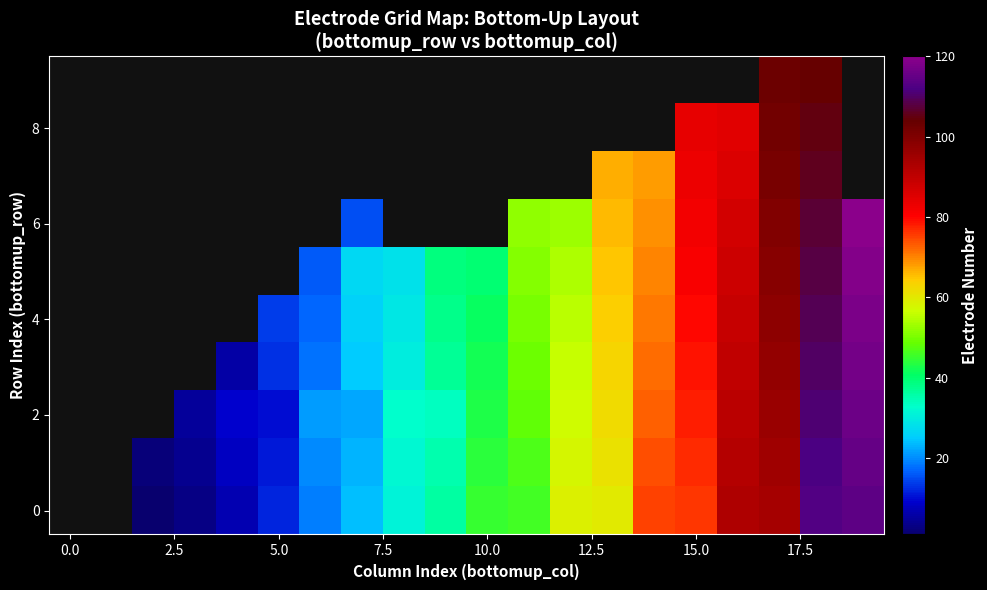

Count the number of data series in this chart.

10